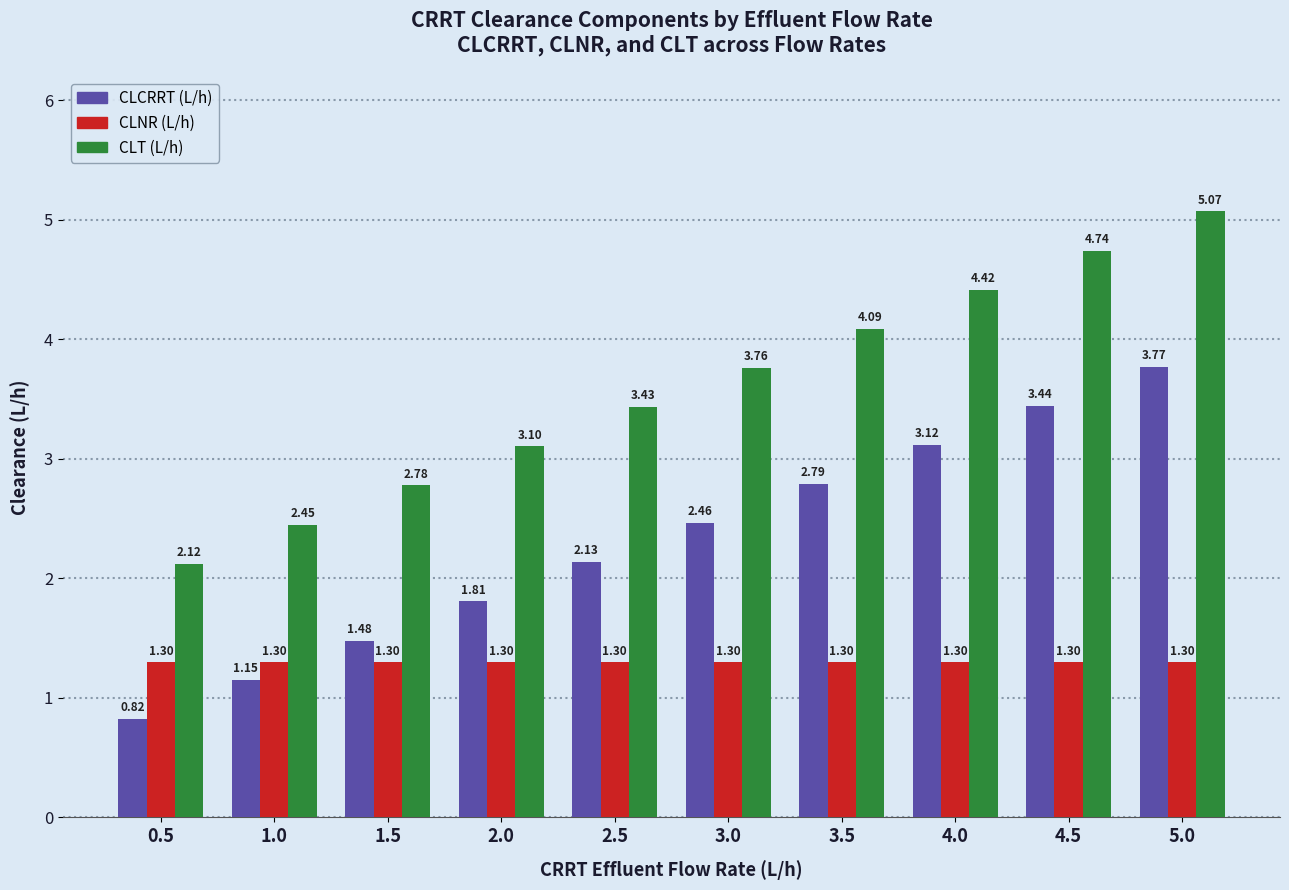

Is the value of CLNR (L/h) at 4.0 greater than the value of CLCRRT (L/h) at 1.5?

No